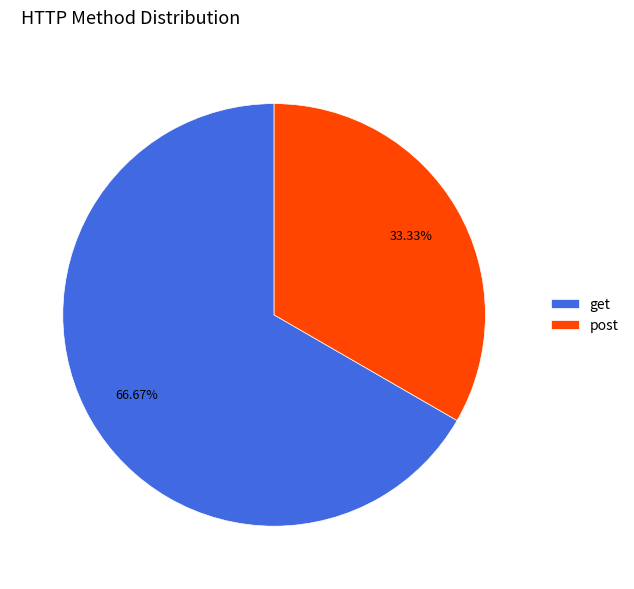

To the nearest percent, what is the difference between the get and post slice percentages?

33%